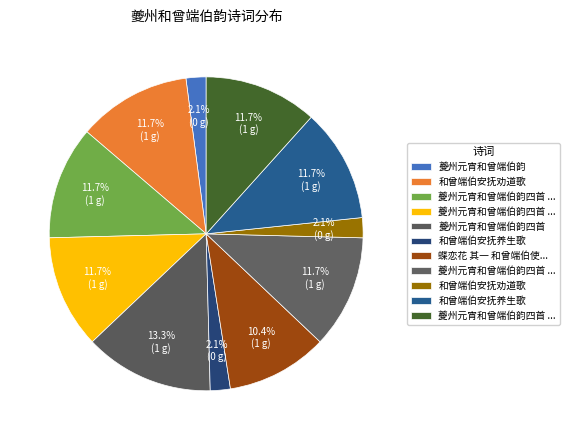

How many segments does this pie chart have?

11